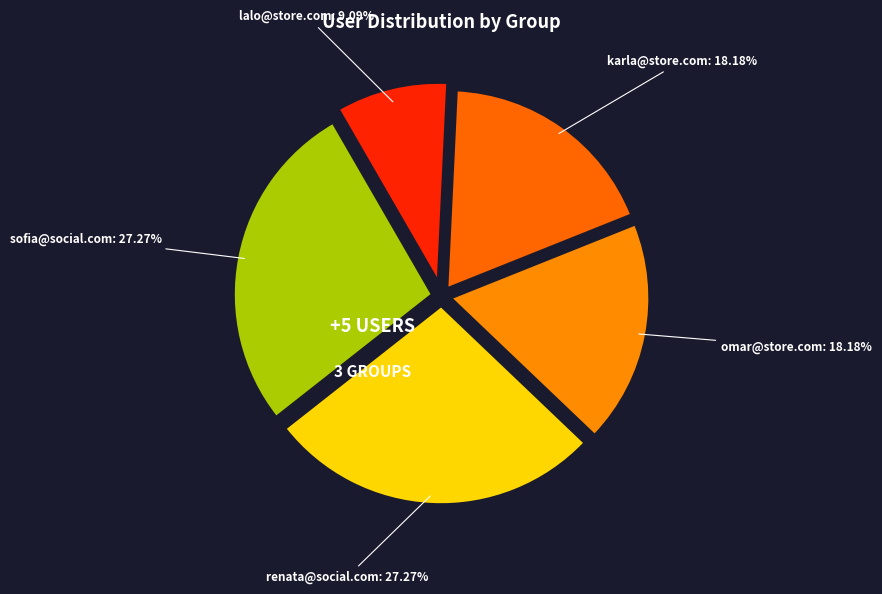

How many slices are in this pie chart?

5